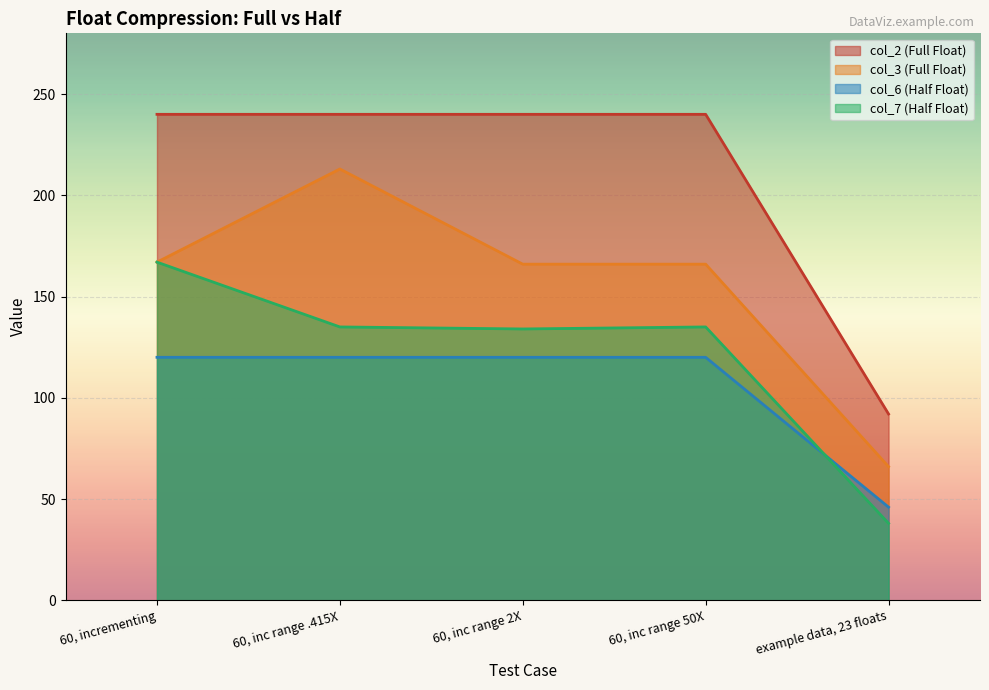

What is the highest value of the col_2 (Full Float) series?

240